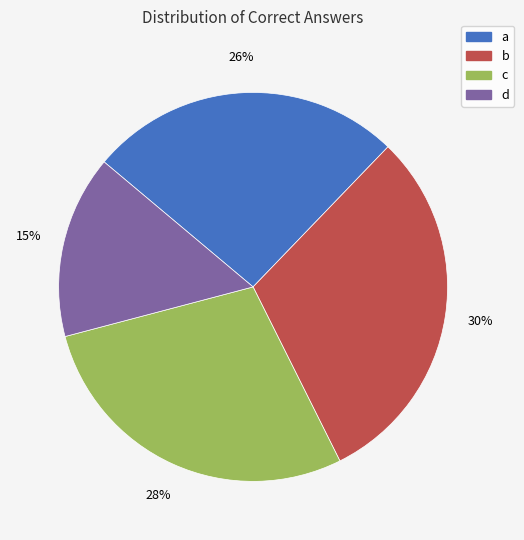

Count the number of slices in the pie.

4